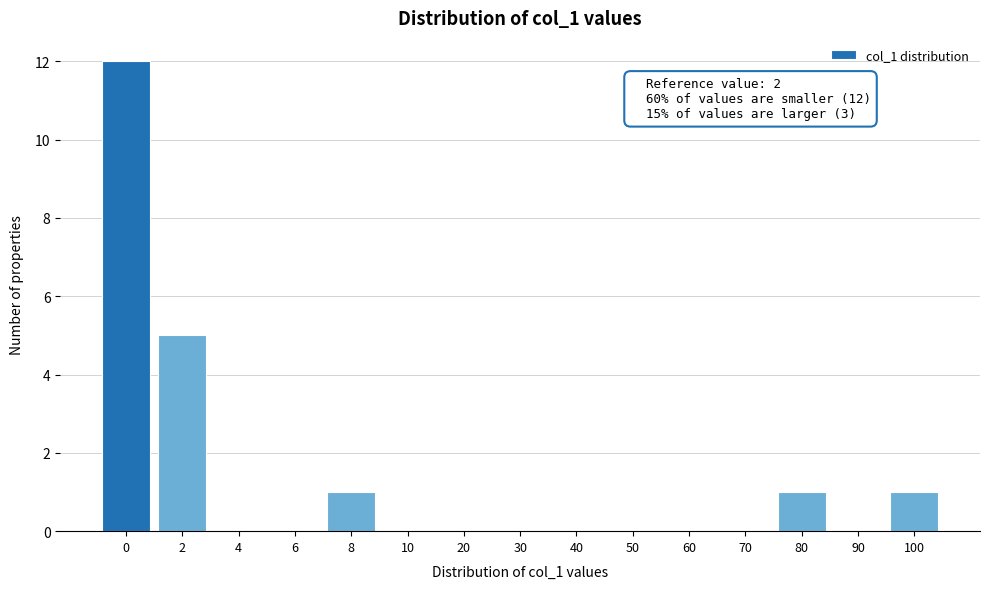

Reading left to right, list all the values displayed in this chart.

0=12	2=5	4=0	6=0	8=1	10=0	20=0	30=0	40=0	50=0	60=0	70=0	80=1	90=0	100=1